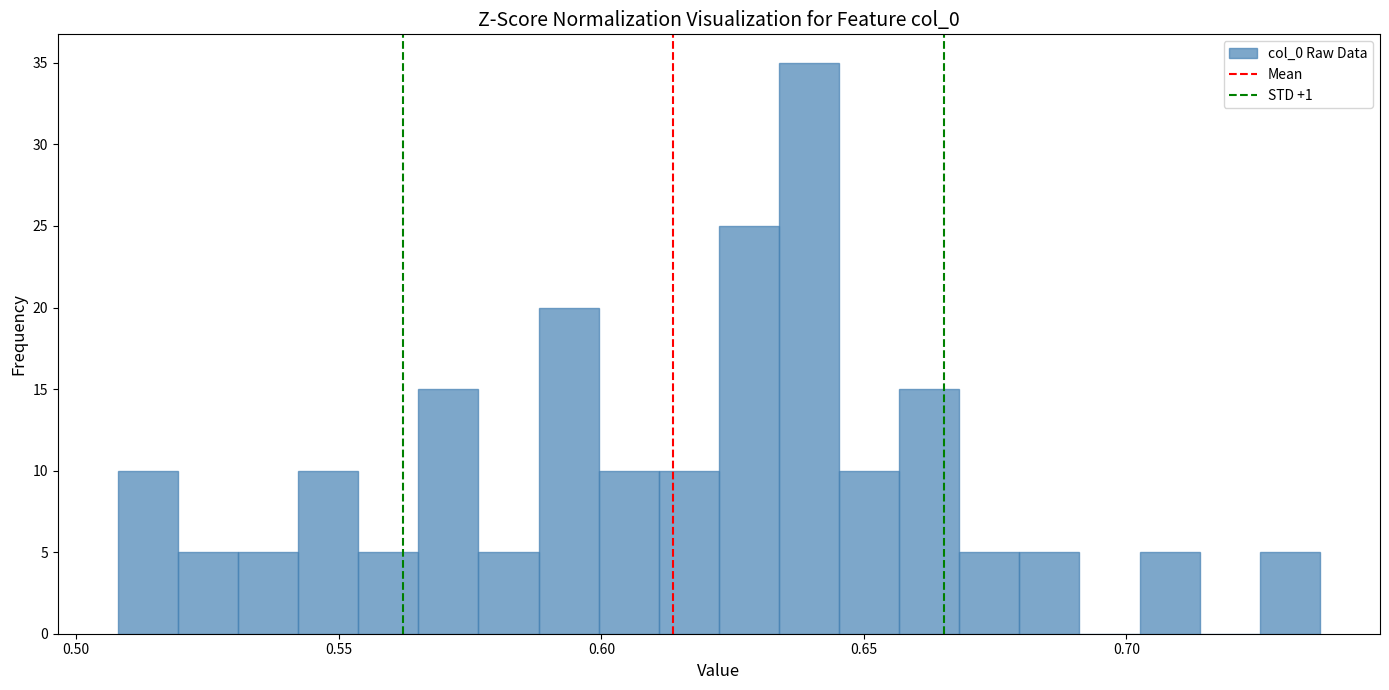

Around what value on the x-axis is the tallest bar? Give the approximate position of its centre, as read against the axis.

0.640